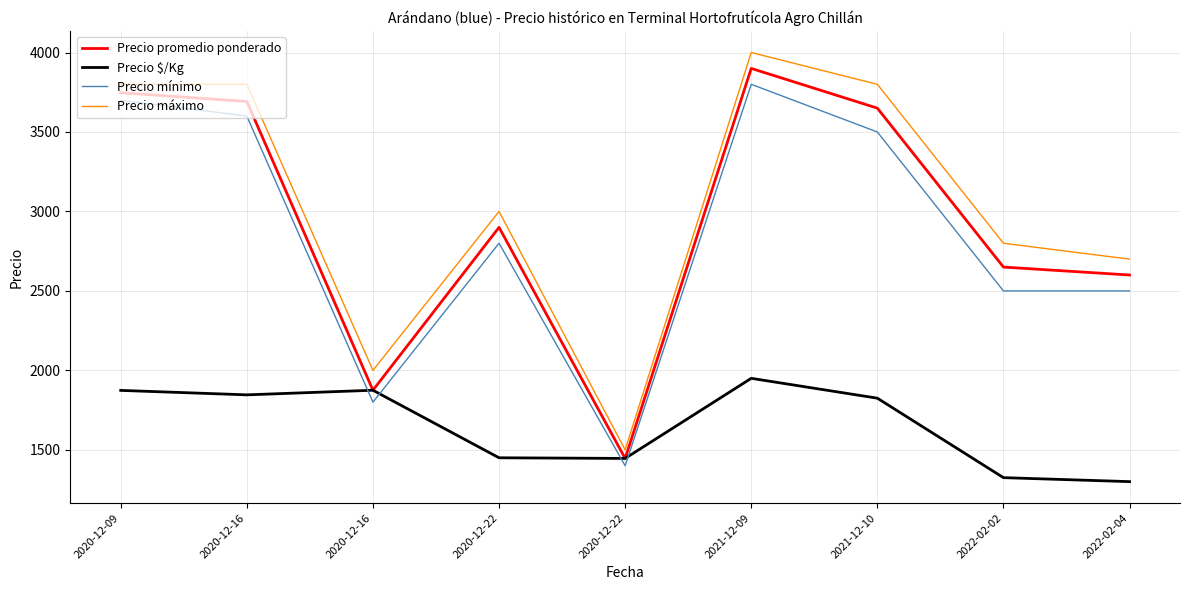

What is the sum of all Precio promedio ponderado values?

26460